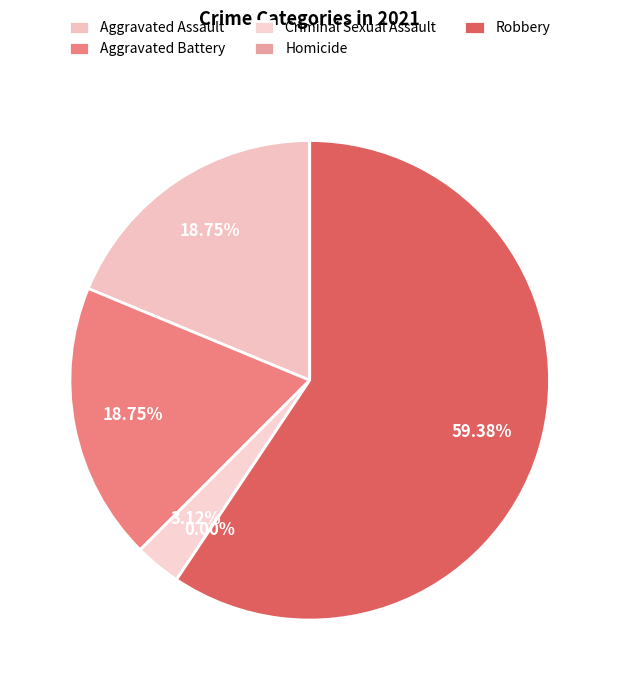

Which slice represents more than half of the pie?

Robbery